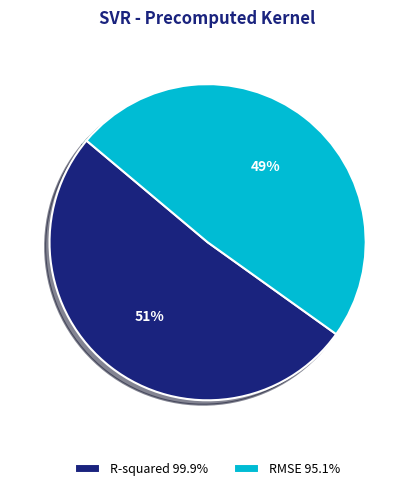

To the nearest percent, what portion does R-squared represent?

51%